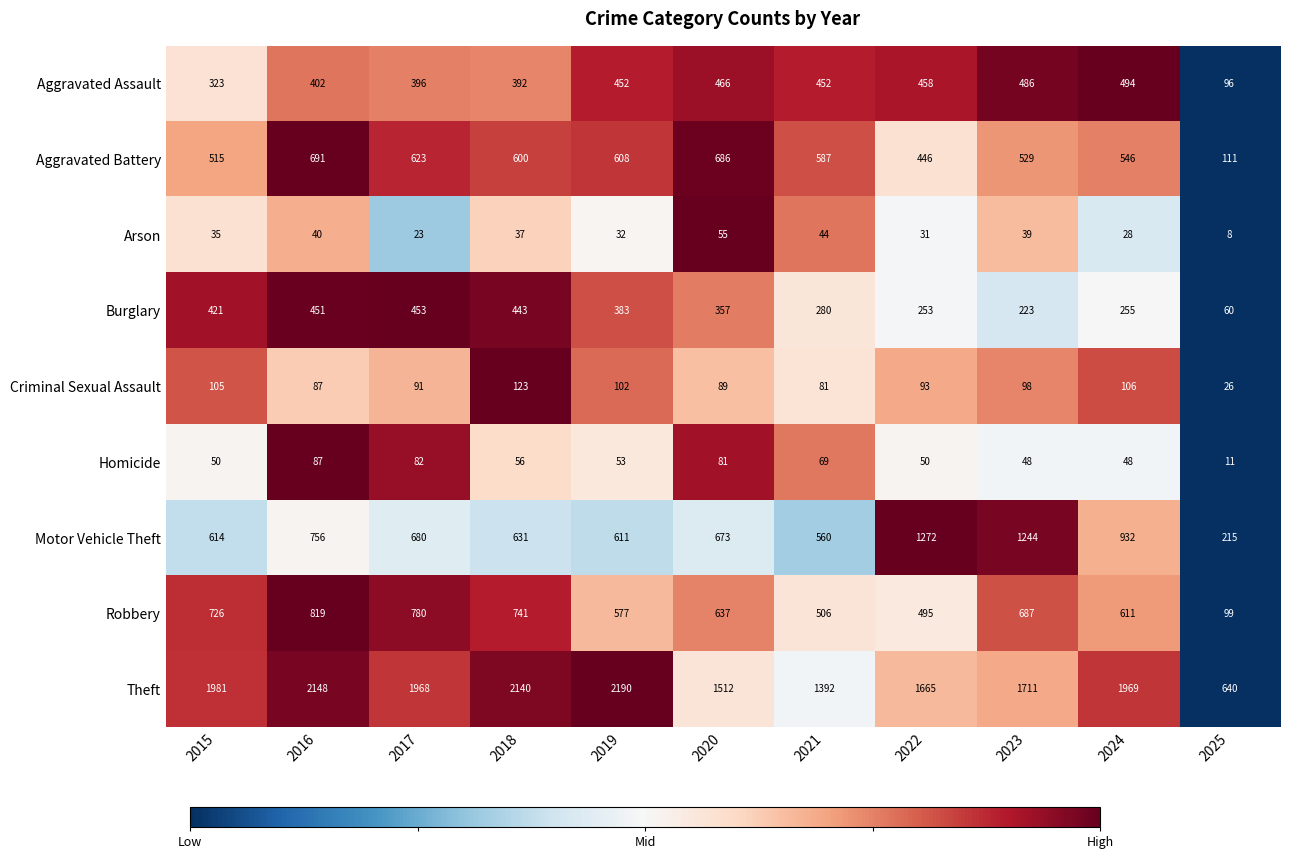

What value does the Burglary series have at 2019, to the nearest 5?

385